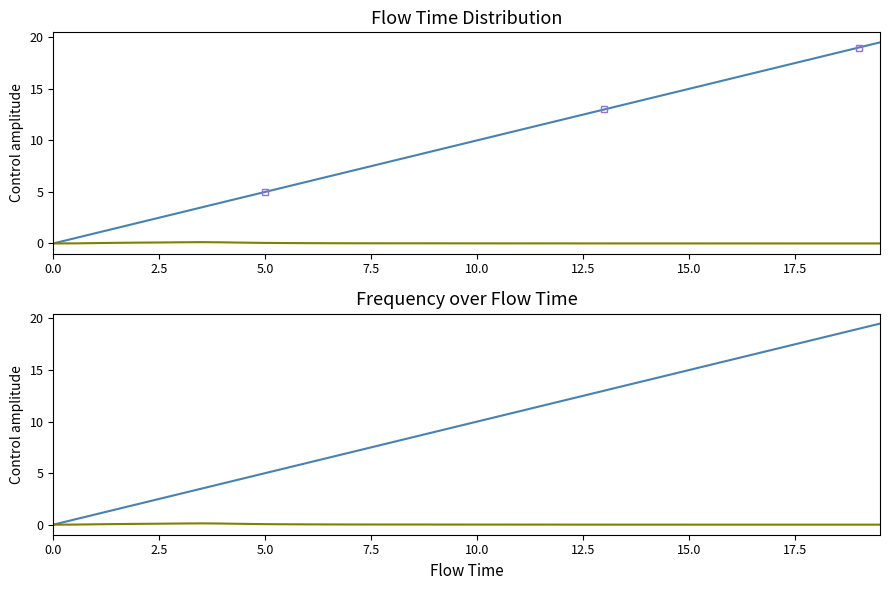

What is the sum of all frequency values?

1.0